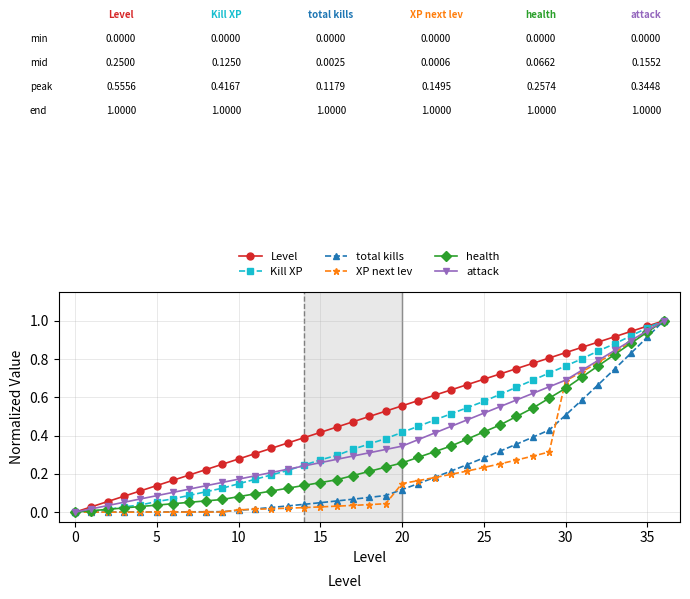

Which series has the largest total across all categories?

Level